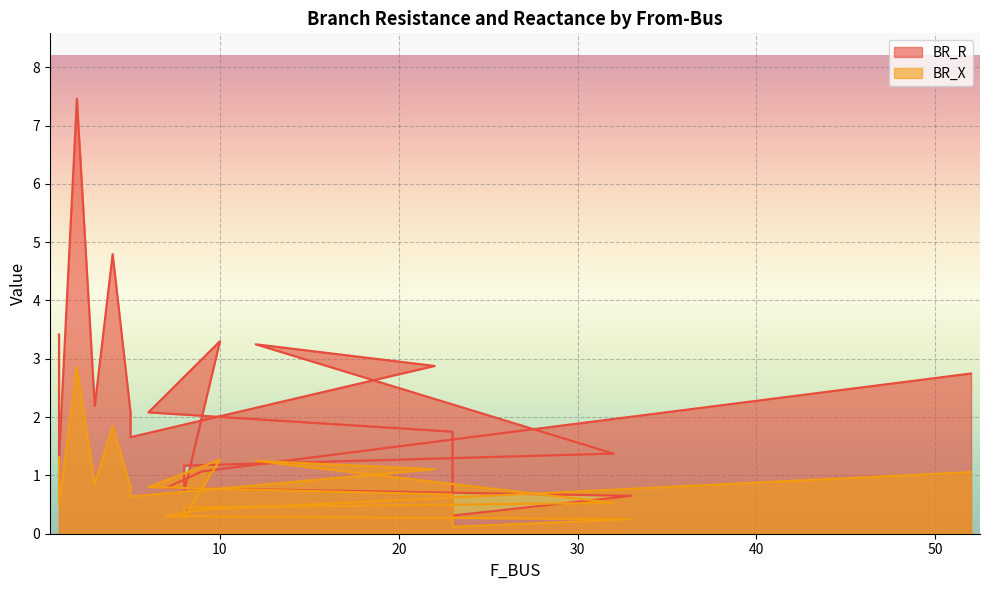

What is the total value across all series at 3?

3.0